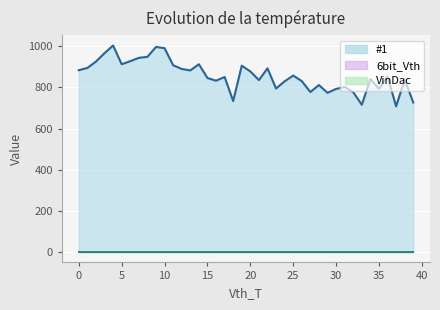

True or false: VinDac_line has more than 1 interior local peaks.

False